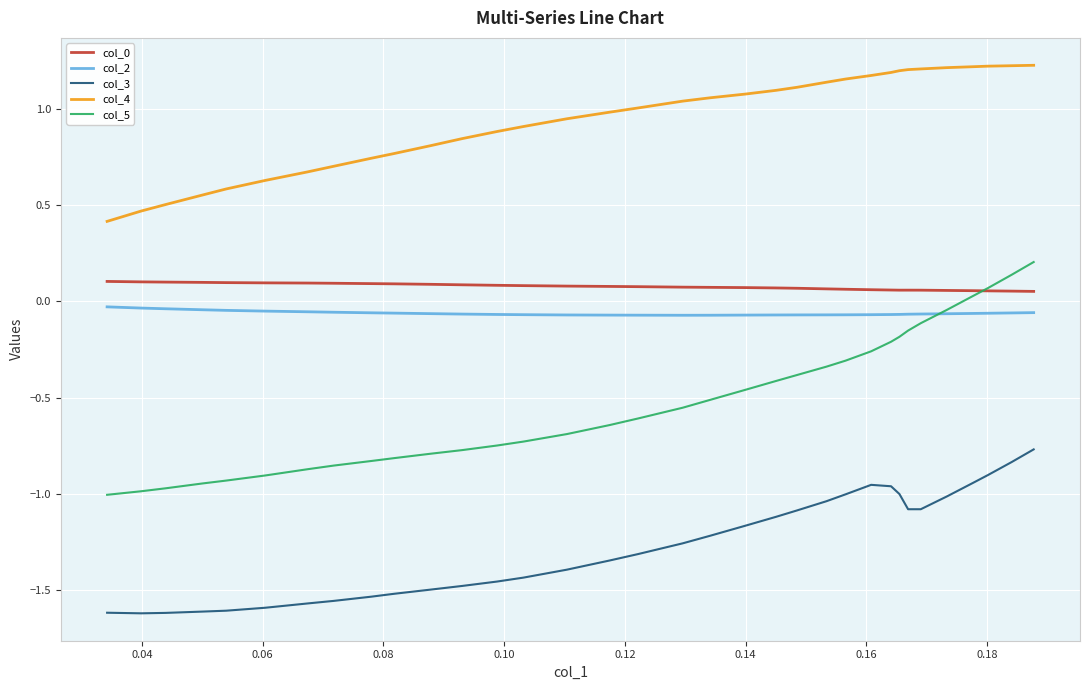

True or false: col_5 and col_4 intersect in this chart.

False